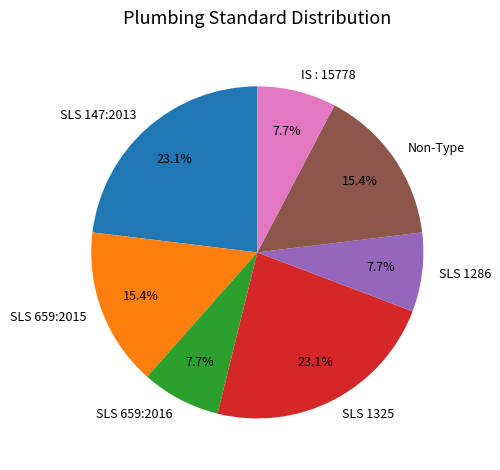

Count the number of slices in the pie.

7